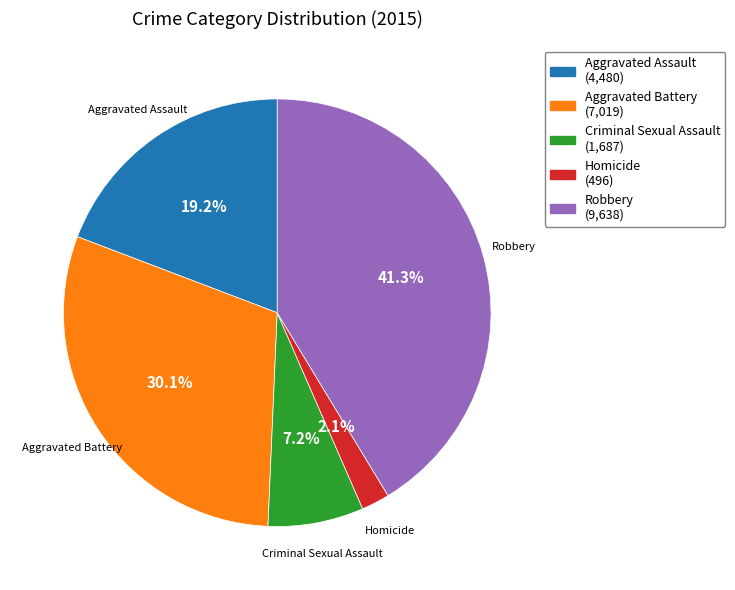

Do Robbery and Criminal Sexual Assault together represent more than half of the pie?

No